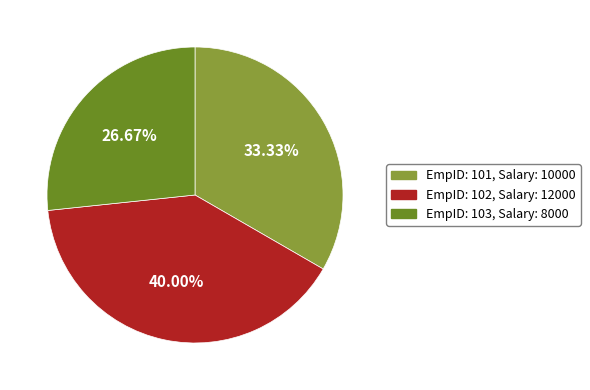

To the nearest percent, what is the difference between the largest and smallest slice percentages?

13%